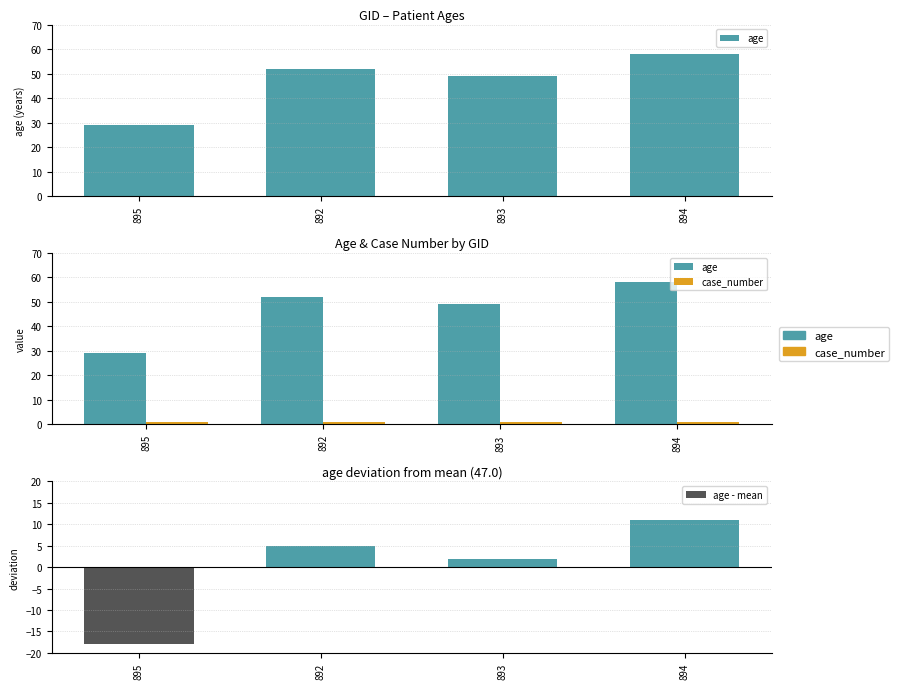

List the labels in order of age value, largest first.

894, 892, 893, 895